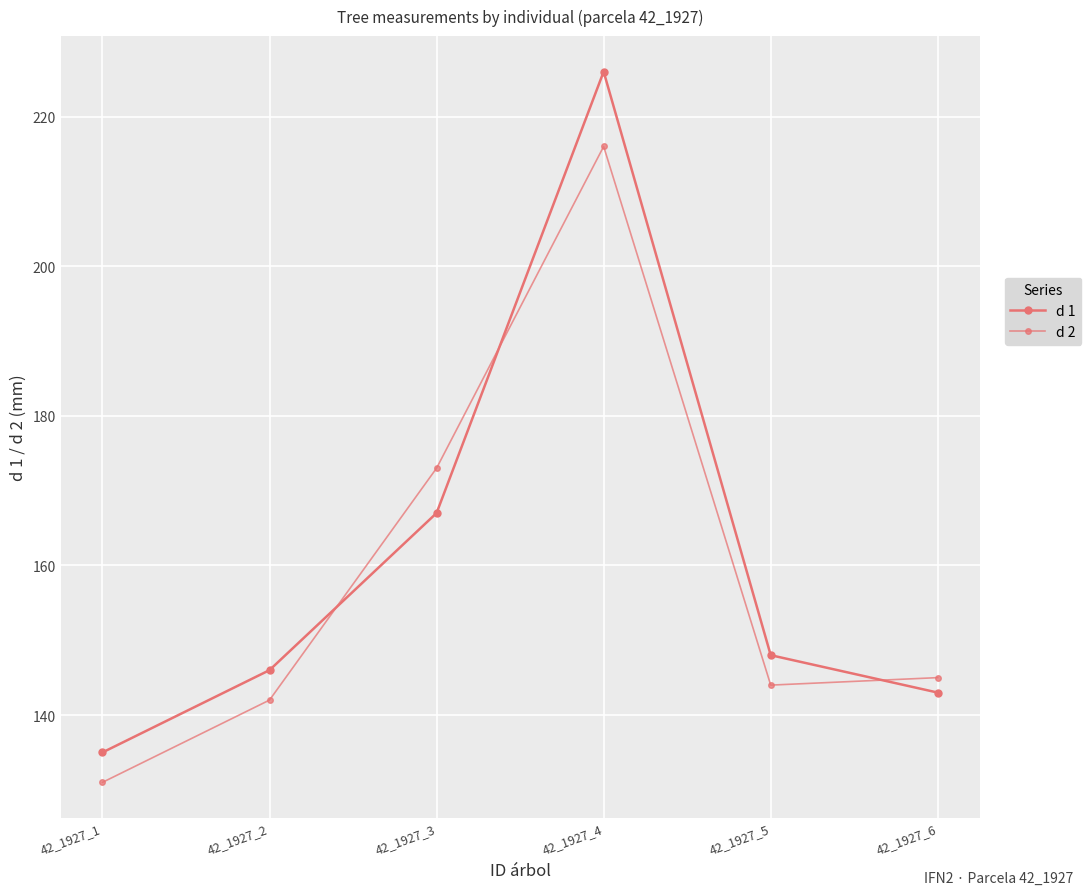

Where is the first local maximum for d 2?

42_1927_4